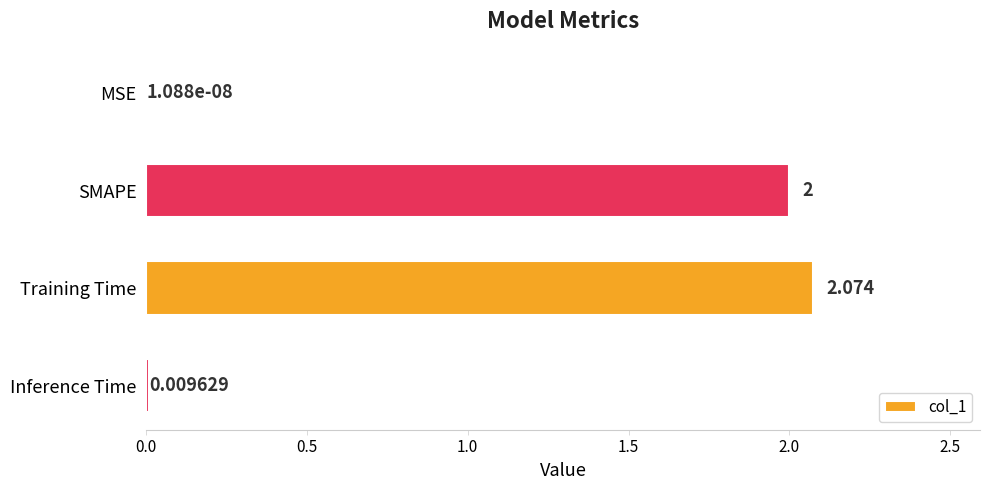

Where is the data nearest to the value 1?

Inference Time